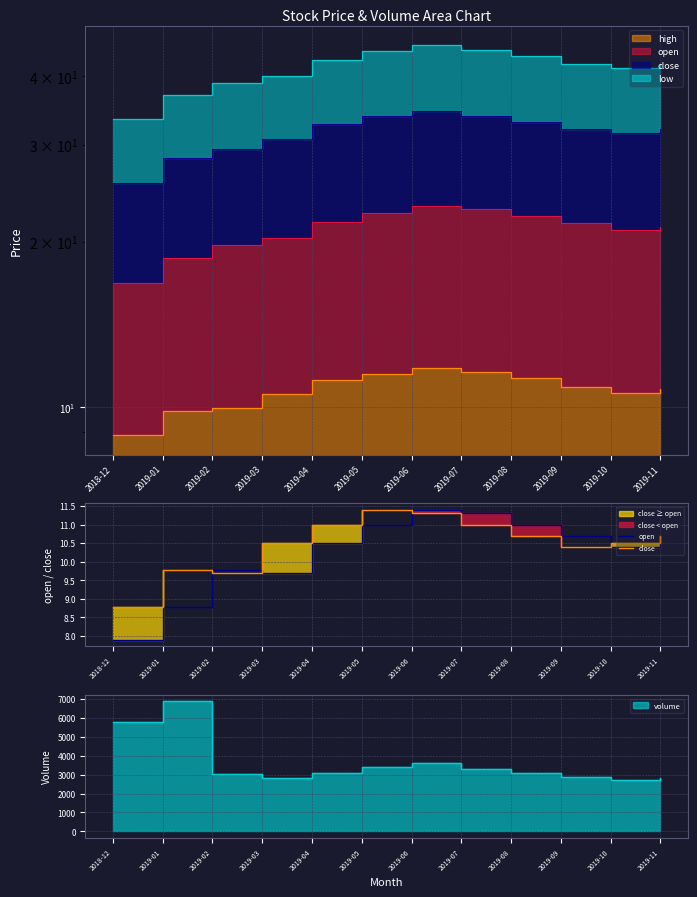

At which label is open closest to 9?

2019-01